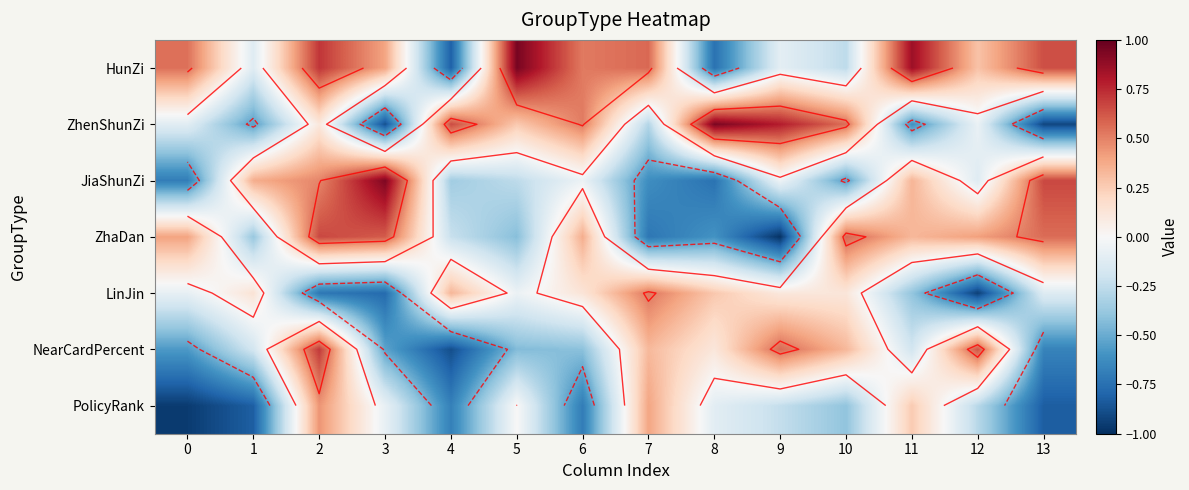

What is the difference between the second highest and minimum values in the ZhenShunZi series?

1.7